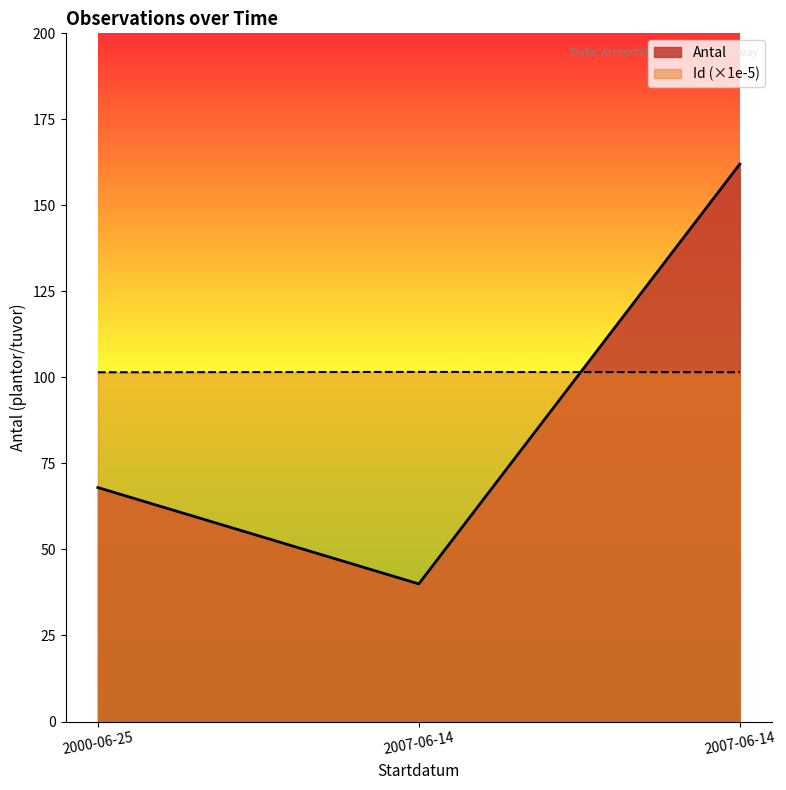

Is the value of Id at 2000-06-25 greater than the value of Antal at 2007-06-14?

Yes